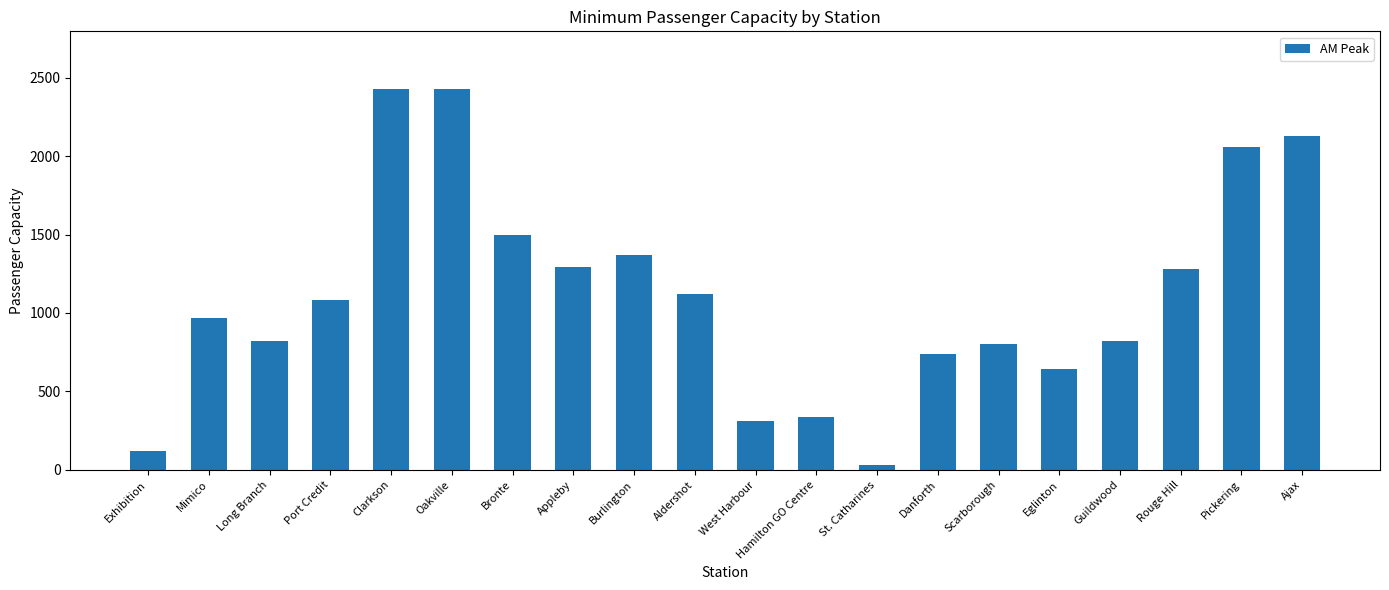

What is the difference between the maximum and minimum values?

2400